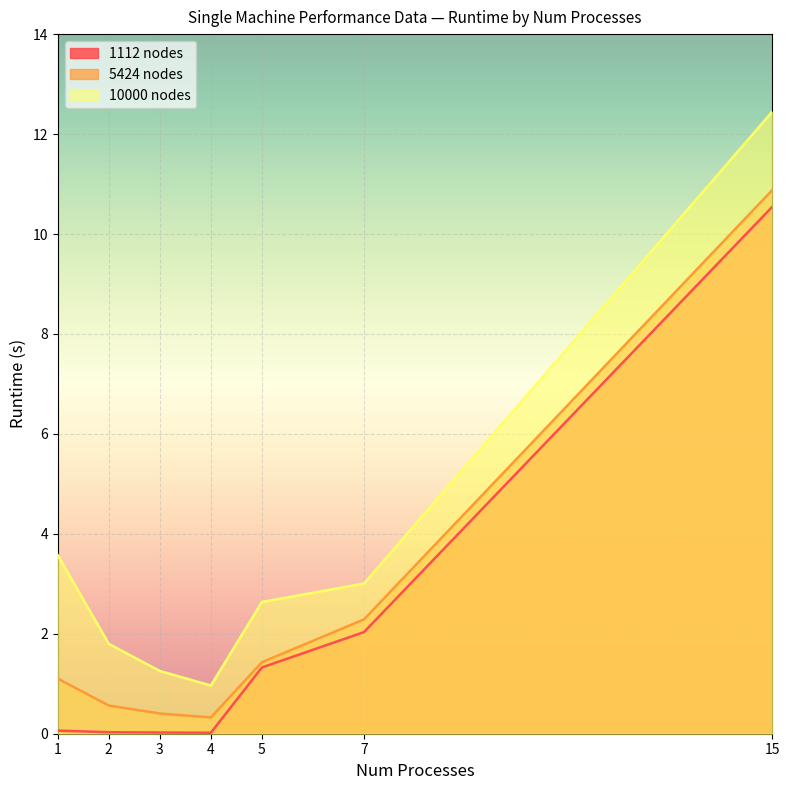

Rank the categories by 1112 nodes value from highest to lowest.

15, 7, 5, 1, 2, 3, 4